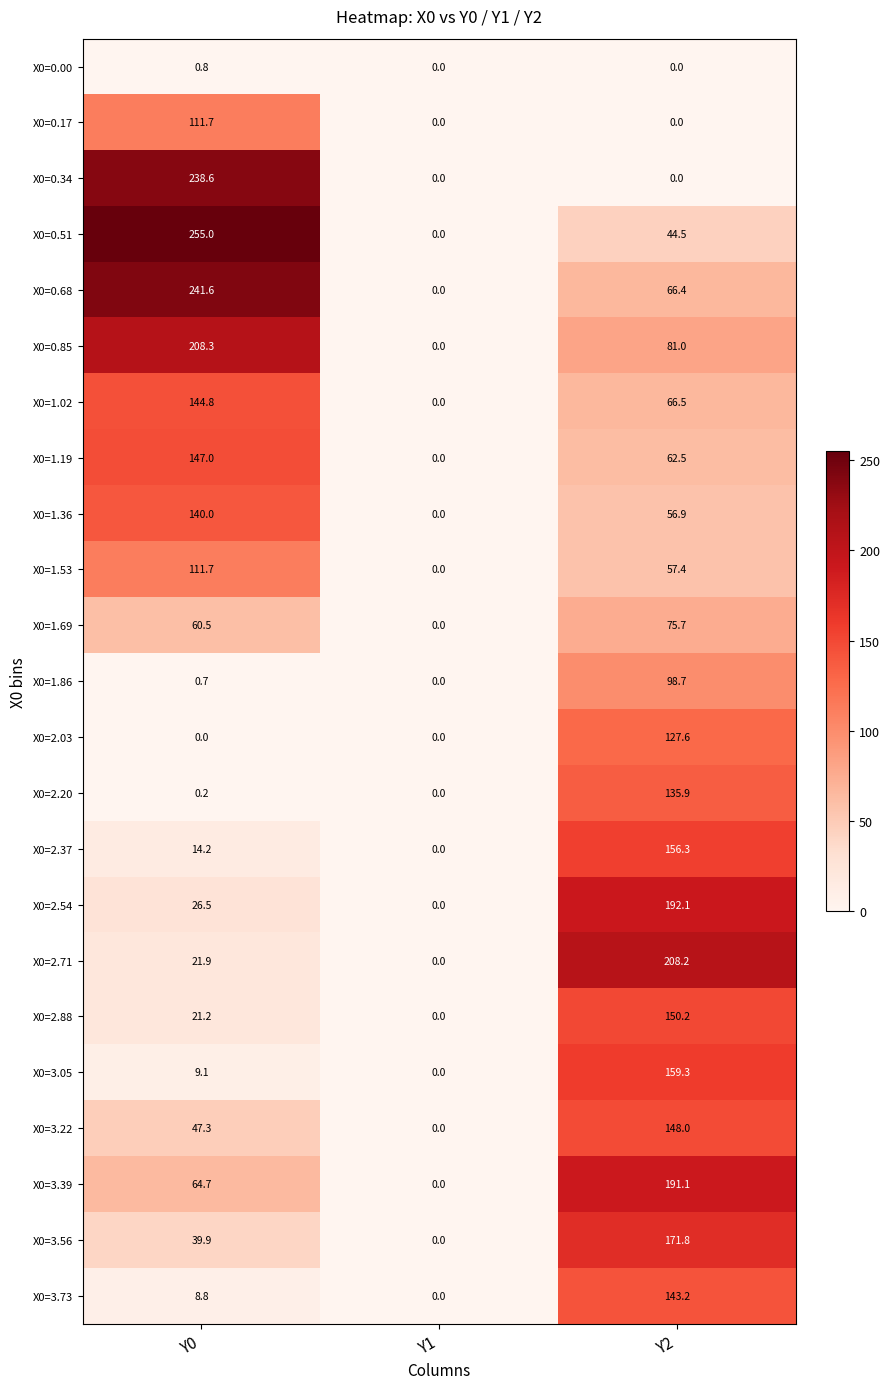

Which series has the largest range (max minus min)?

X0=0.51